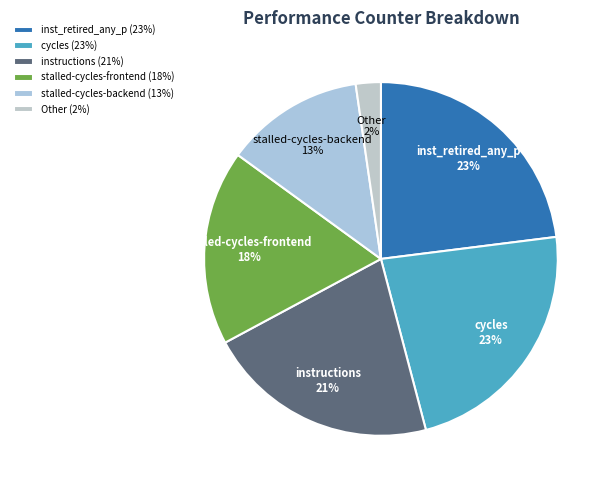

The instructions slice represents 29% of the pie. True or false?

False